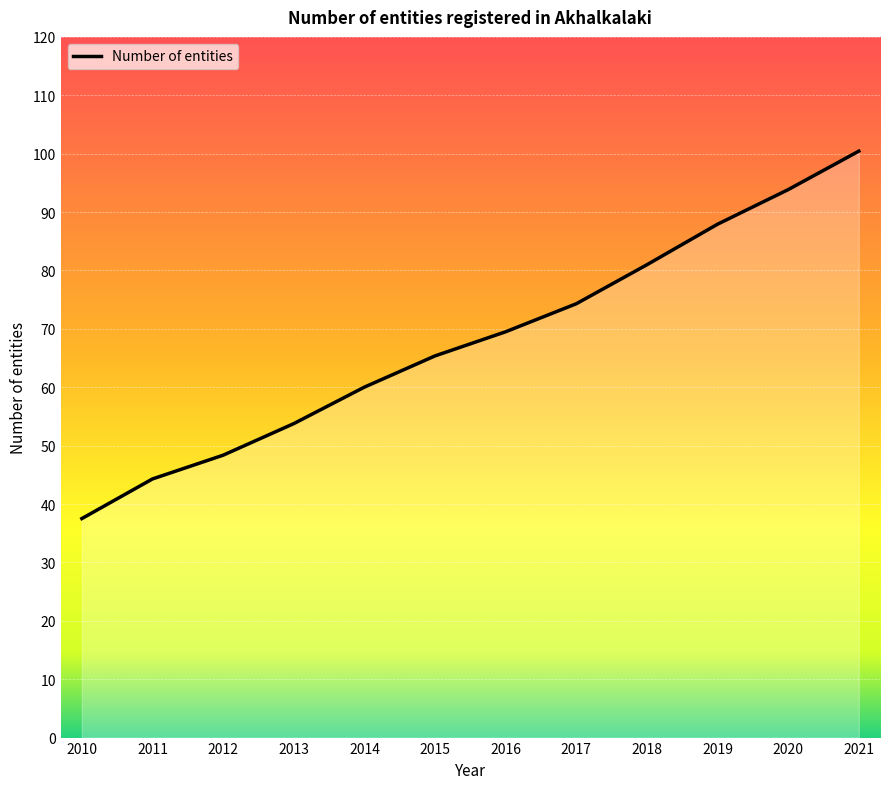

The value at 2021 is 100.4. True or false?

True